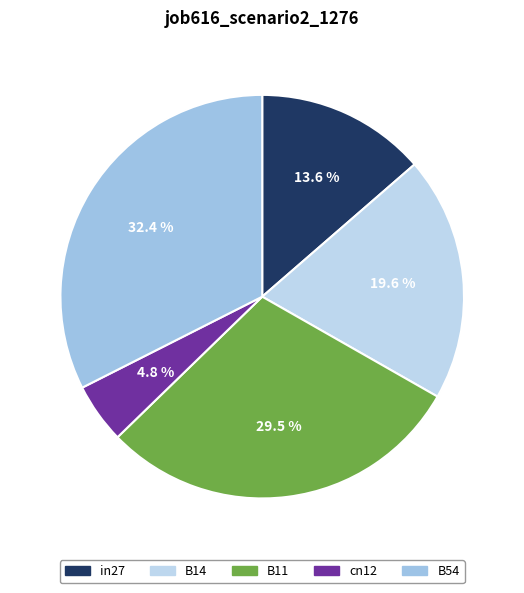

To the nearest percent, what percentage of the pie is B14?

20%